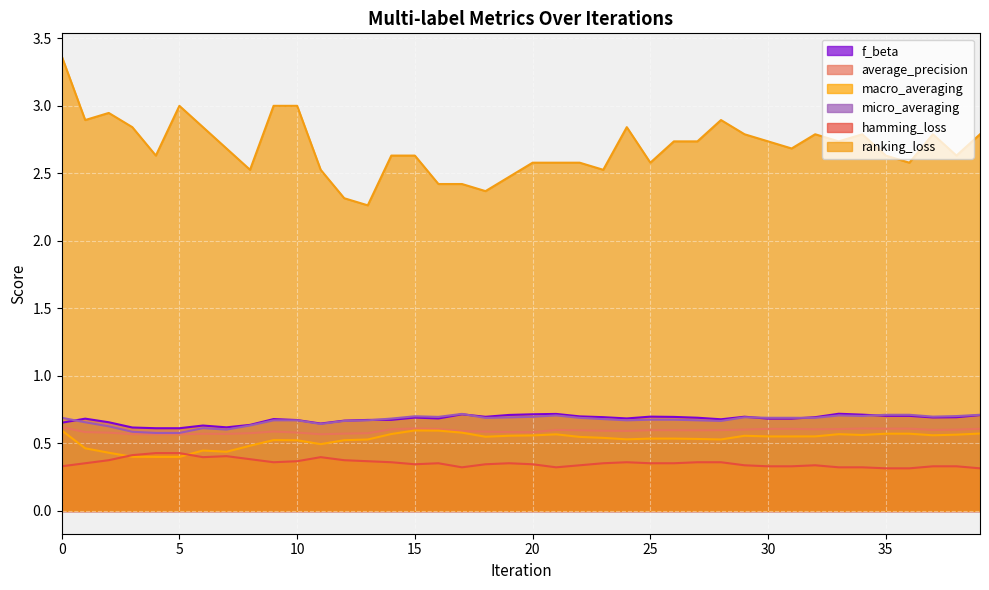

How many lines are shown in the chart?

6